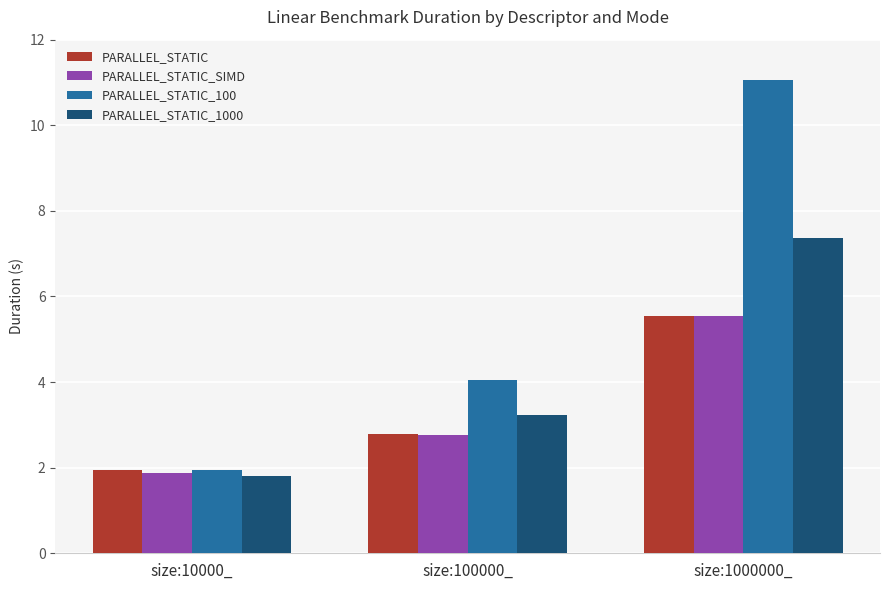

Rank the categories by PARALLEL_STATIC_1000 value from lowest to highest.

size:10000_, size:100000_, size:1000000_